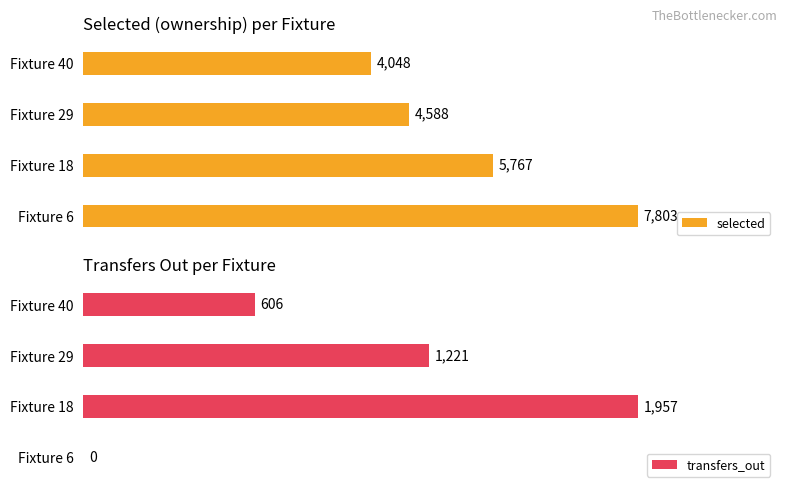

At which label is selected closest to 5925?

Fixture 18